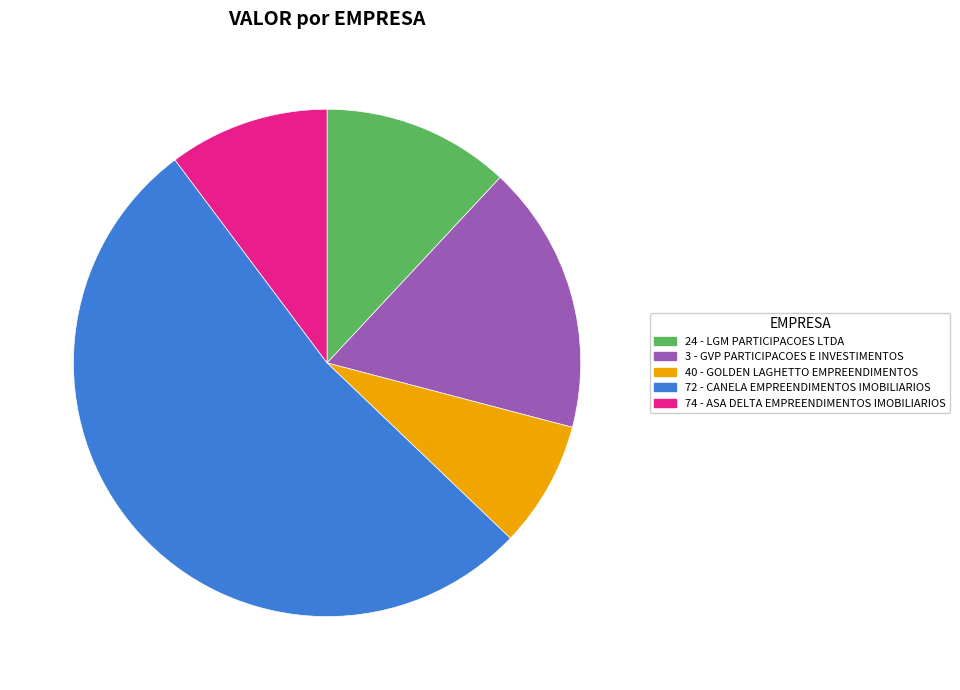

True or false: 40 - GOLDEN LAGHETTO EMPREENDIMENTOS accounts for 8% of the total.

True